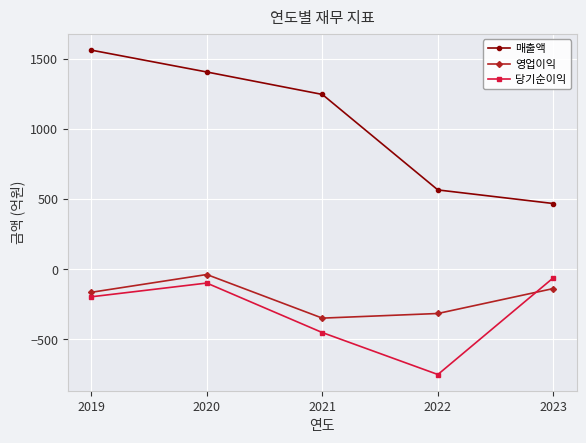

Which series has the largest total across all categories?

매출액